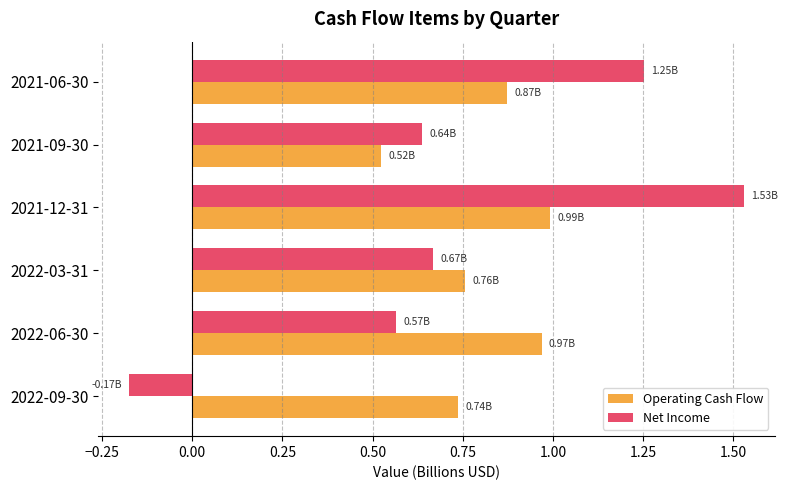

List the labels in order of Net Income value, smallest first.

2022-09-30, 2022-06-30, 2021-09-30, 2022-03-31, 2021-06-30, 2021-12-31